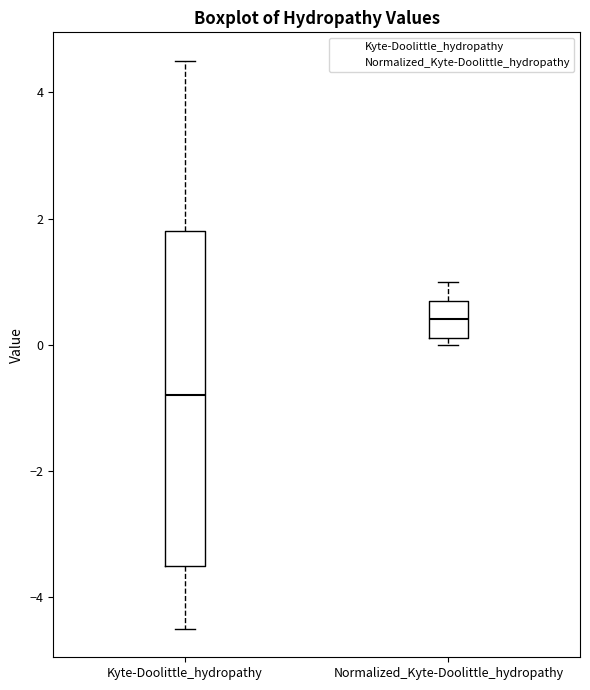

Reading left to right, read every box against the y-axis: the position of its median line, the range the box covers, and the ends of its whiskers. The values are not printed on the chart, so give them approximately, as read against the axis.

Kyte-Doolittle_hydropathy: median -0.8, box -3.4 to 1.8, whiskers -4.4 to 4.6
Normalized_Kyte-Doolittle_hydropathy: median 0.4, box 0.2 to 0.8, whiskers 0.0 to 1.0